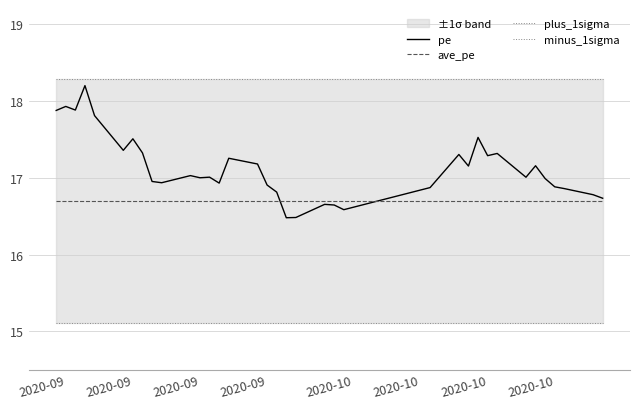

Which series has the widest spread of values?

pe